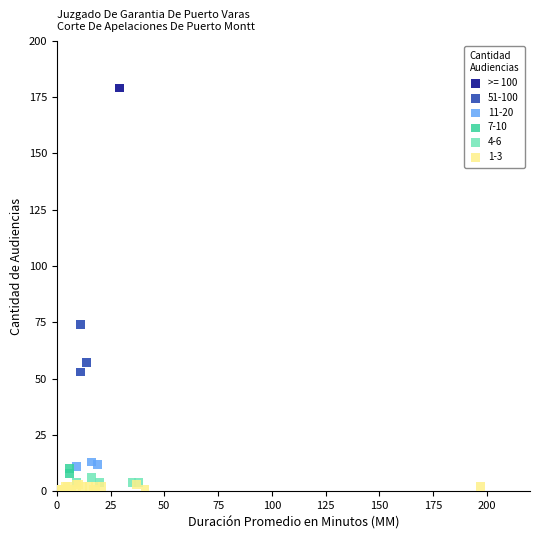

Which series contains the lowest Y value?

1-3